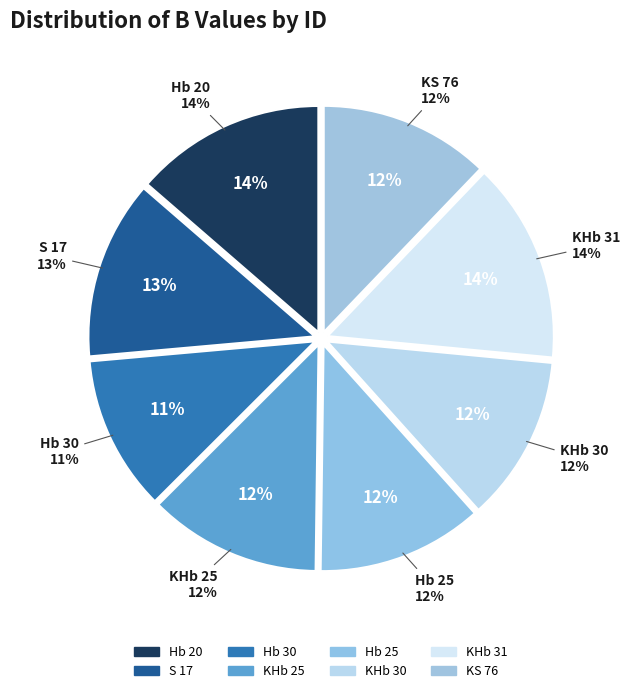

To the nearest percent, what percentage of the pie is KS 76?

12%